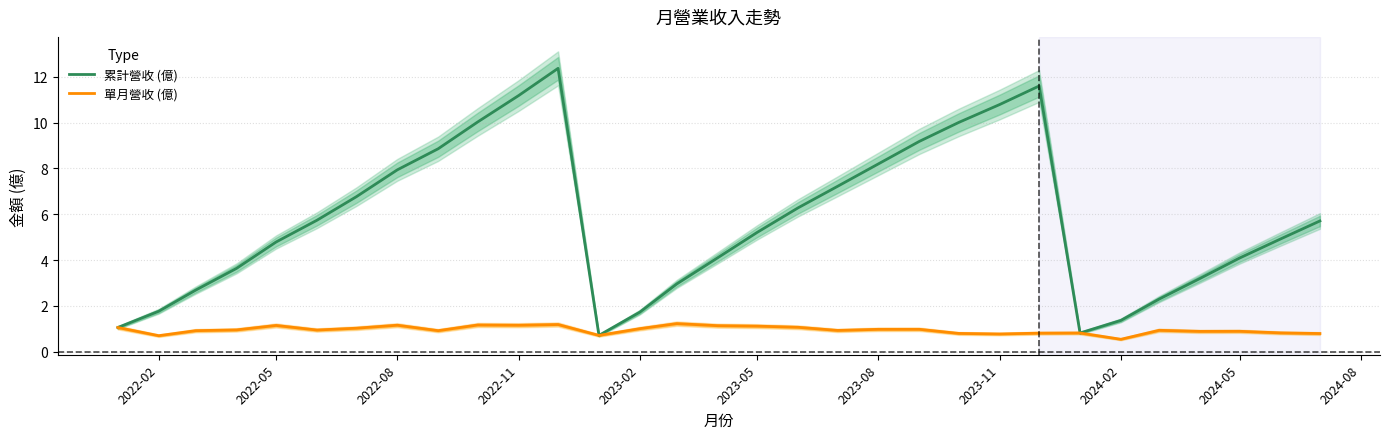

Is it true that 累計營收 (億) equals 11.2 at 2022-11?

True